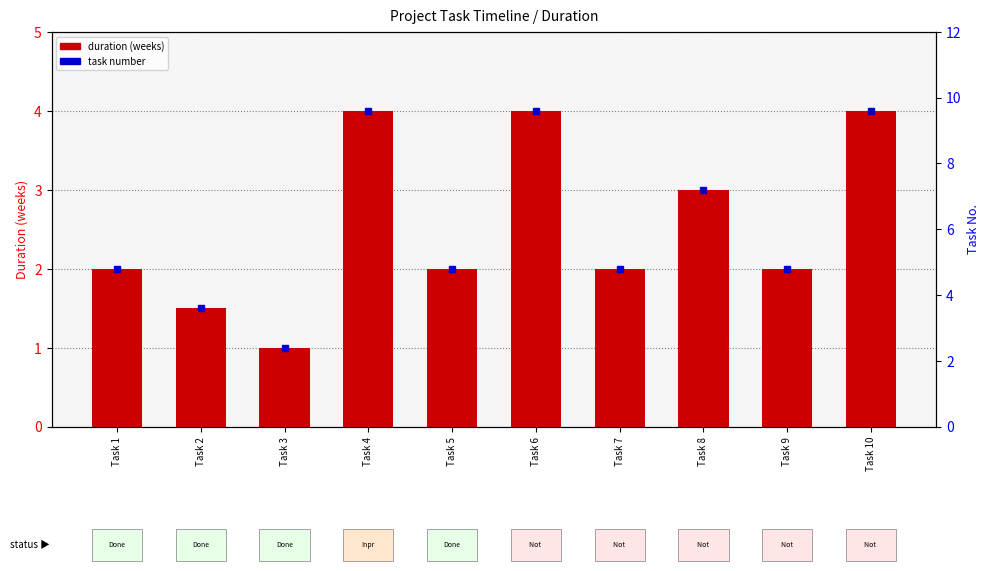

Reading left to right, extract all data points from this chart.

Task 1=2.0	Task 2=1.5	Task 3=1.0	Task 4=4.0	Task 5=2.0	Task 6=4.0	Task 7=2.0	Task 8=3.0	Task 9=2.0	Task 10=4.0